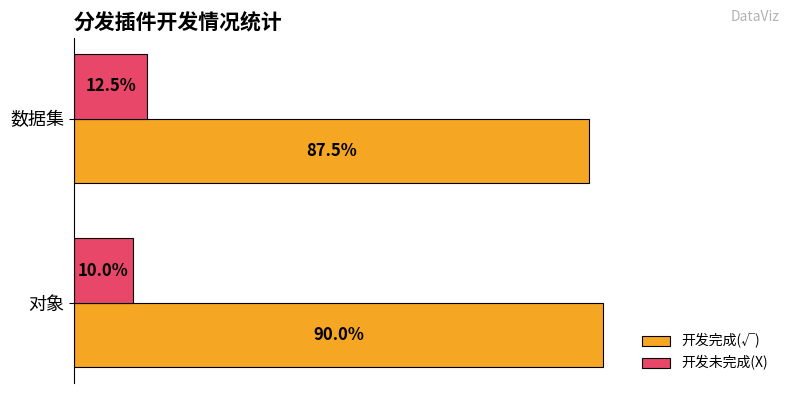

Is the value of 开发未完成(X) at 数据集 greater than the value of 开发完成(√) at 对象?

No